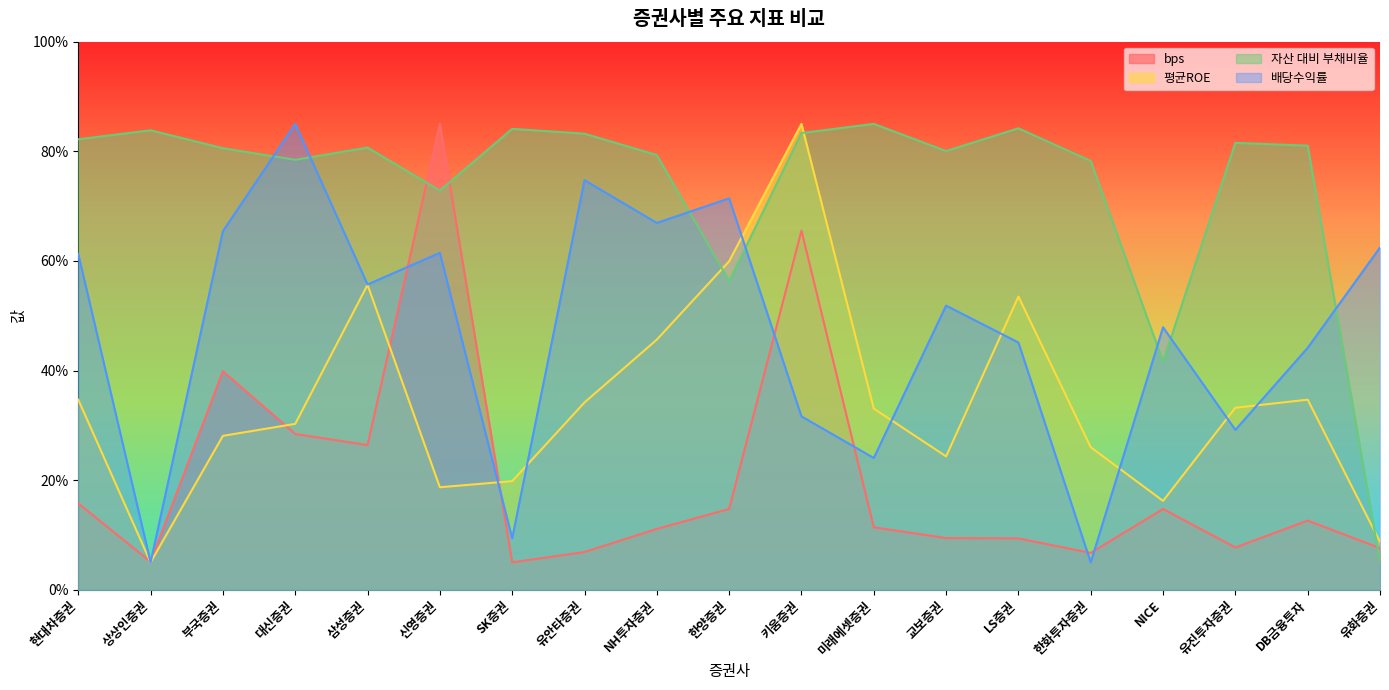

Between SK증권 and 한화투자증권, which is larger?

한화투자증권